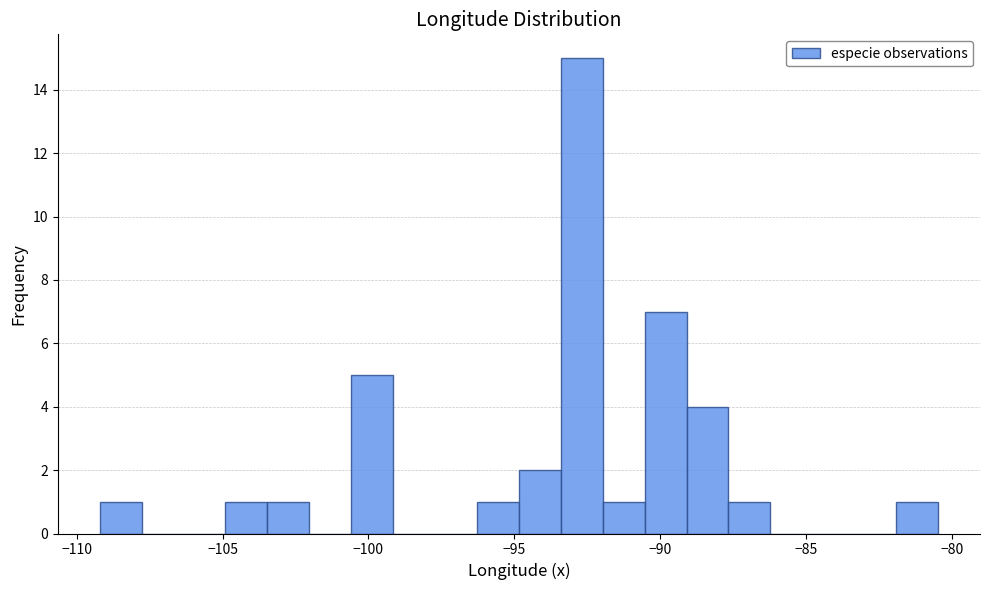

Read against the x-axis, roughly where is the centre of the tallest bar?

-92.5